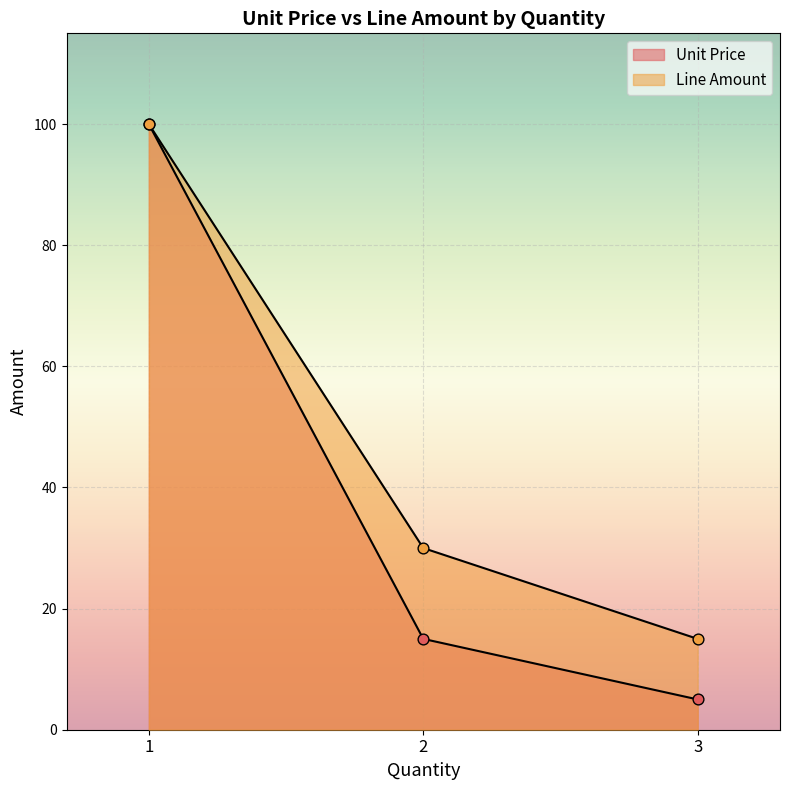

Which series contains the lowest Y value?

Unit Price